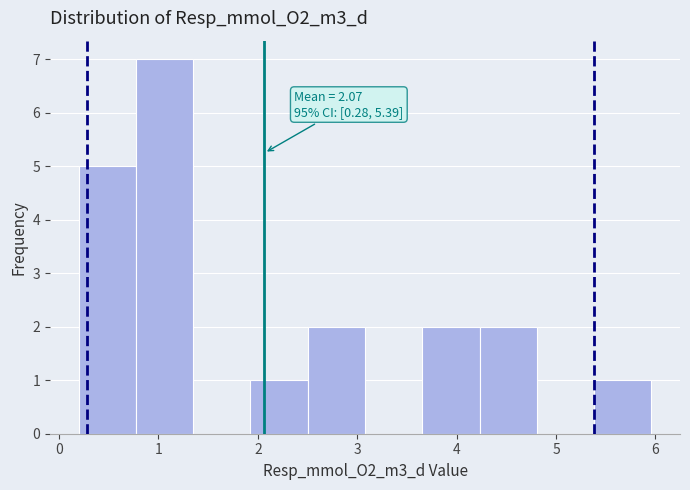

Which range on the x-axis has the tallest bar?

0.8 to 1.3